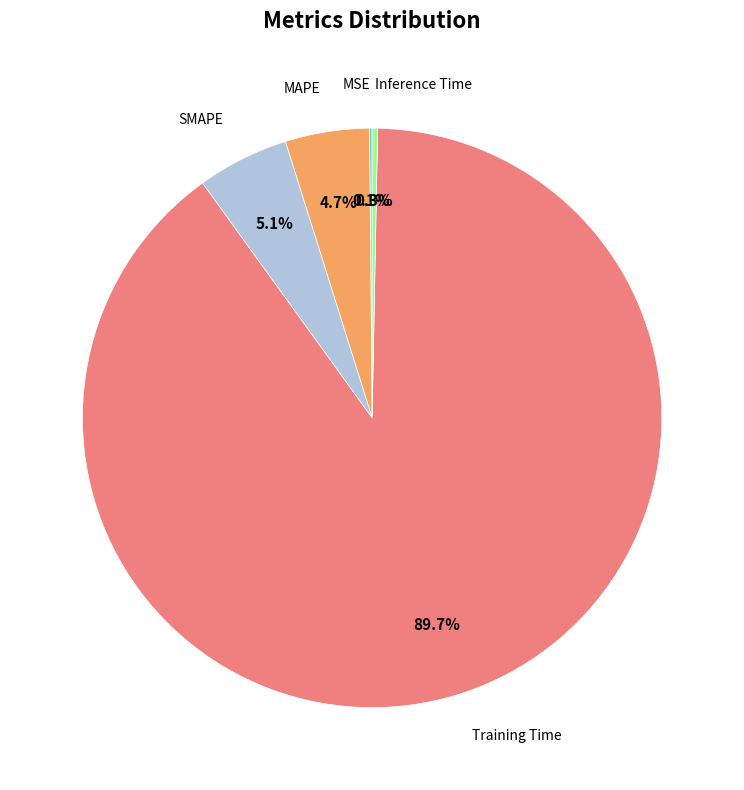

To the nearest percent, what is the difference between the largest and smallest slice percentages?

90%